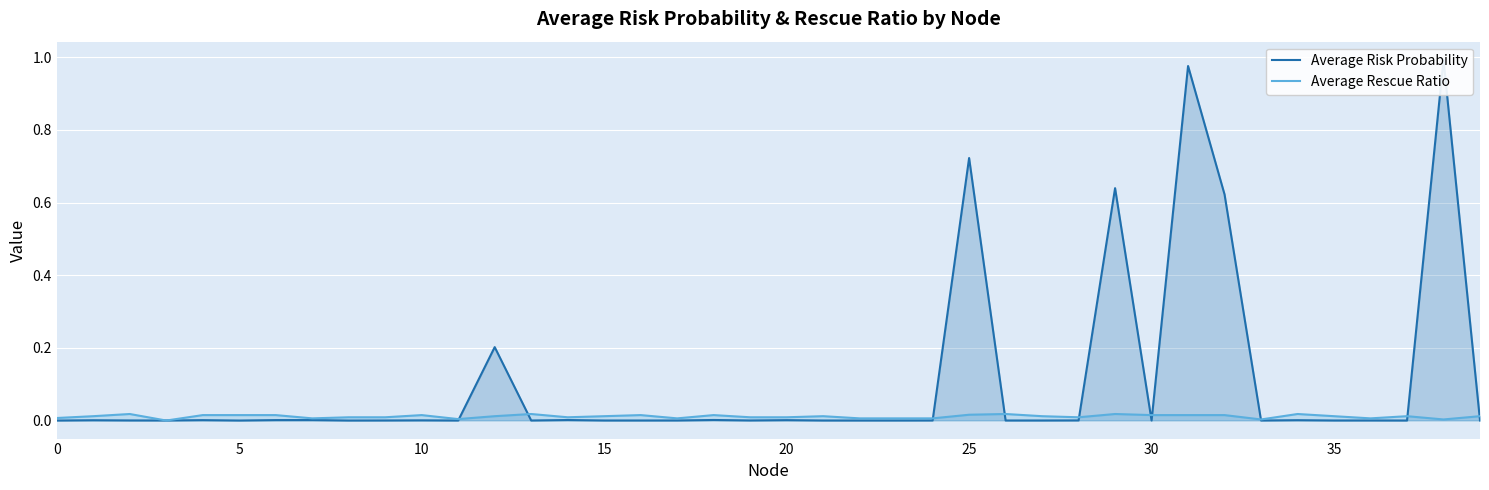

How many lines are shown in the chart?

2